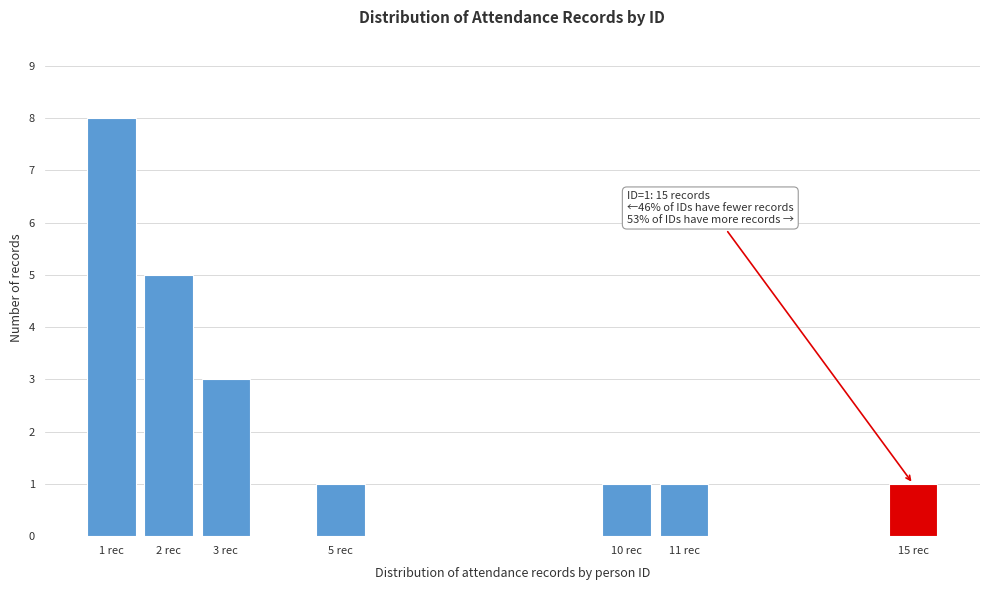

Reading left to right, transcribe all the data shown in this chart.

8	5	3	1	1	1	1